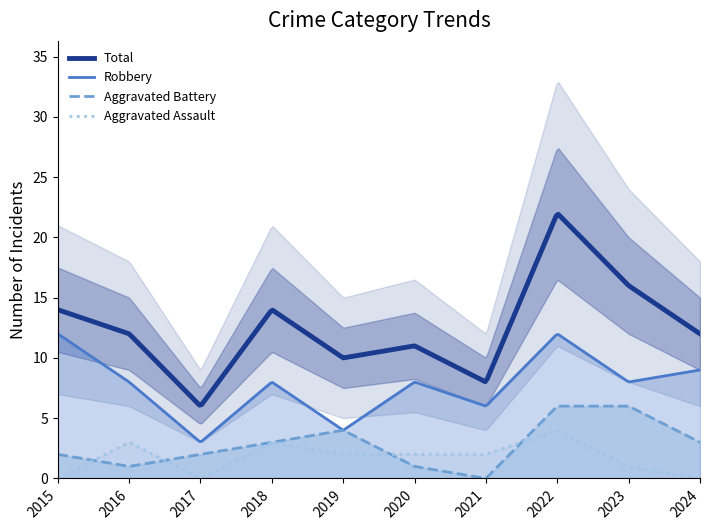

Is the value of Total at 2017 greater than the value of Aggravated Assault at 2023?

Yes